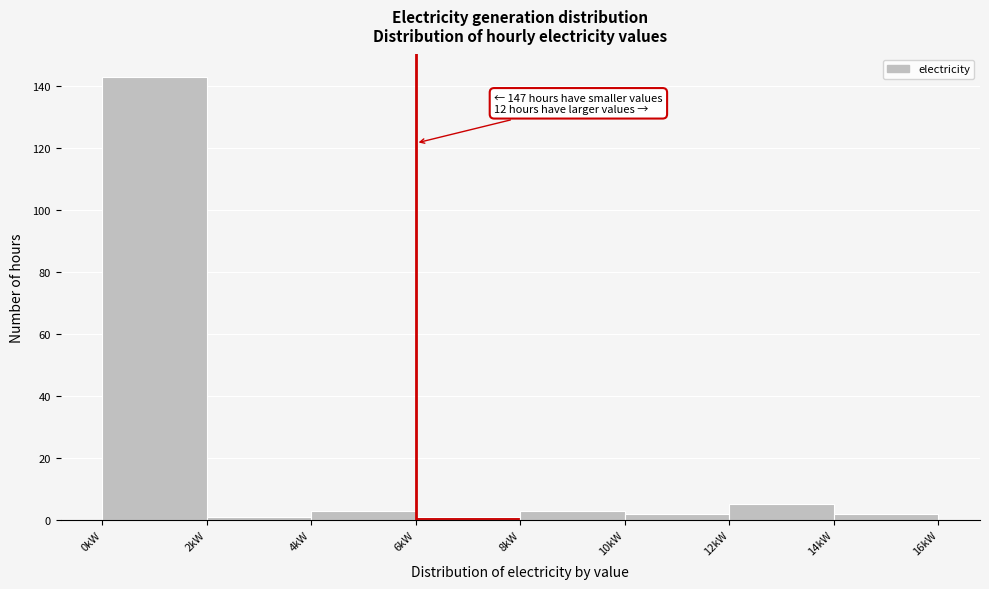

Which range on the x-axis has the tallest bar?

0 to 2